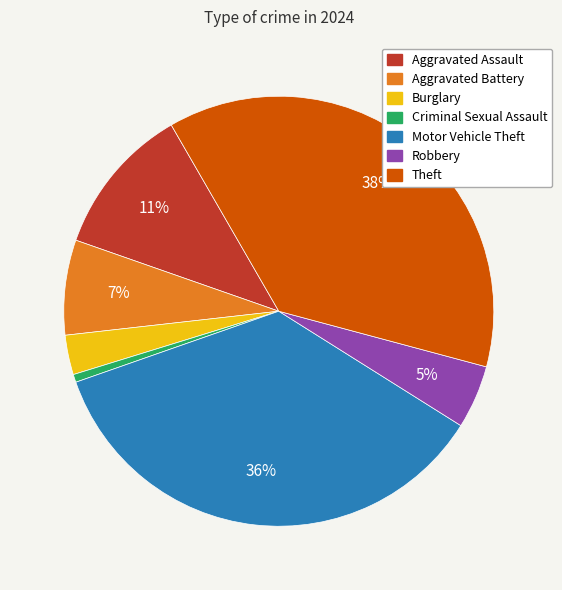

Between Criminal Sexual Assault and Robbery, which is larger?

Robbery